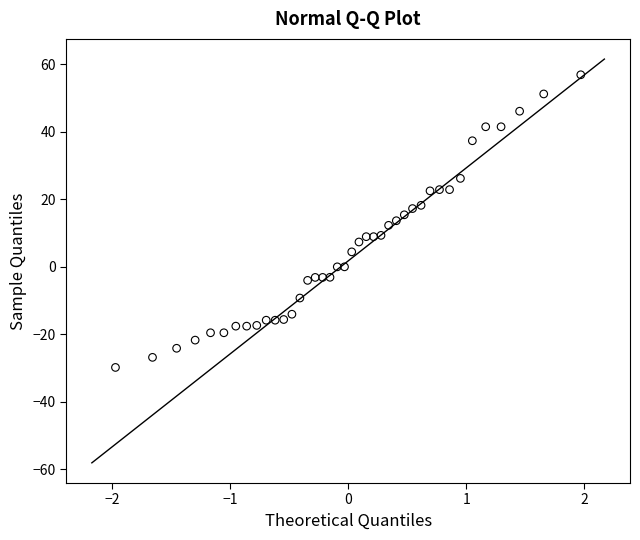

What is the range of X values (max minus min)?

3.9